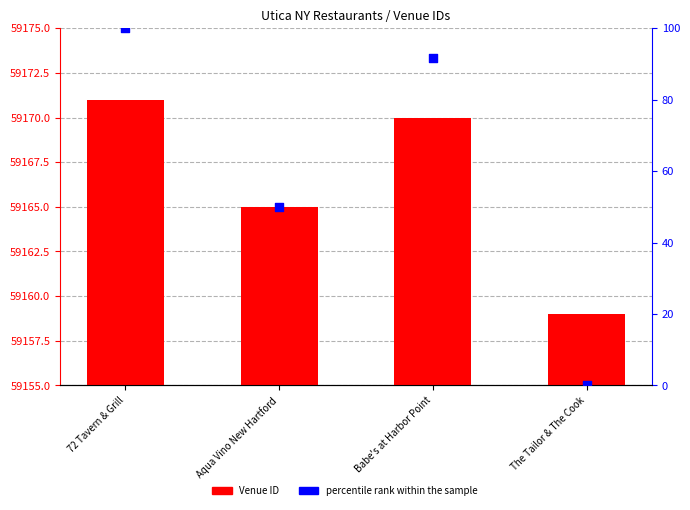

Which series contains the highest Y value?

Venue ID